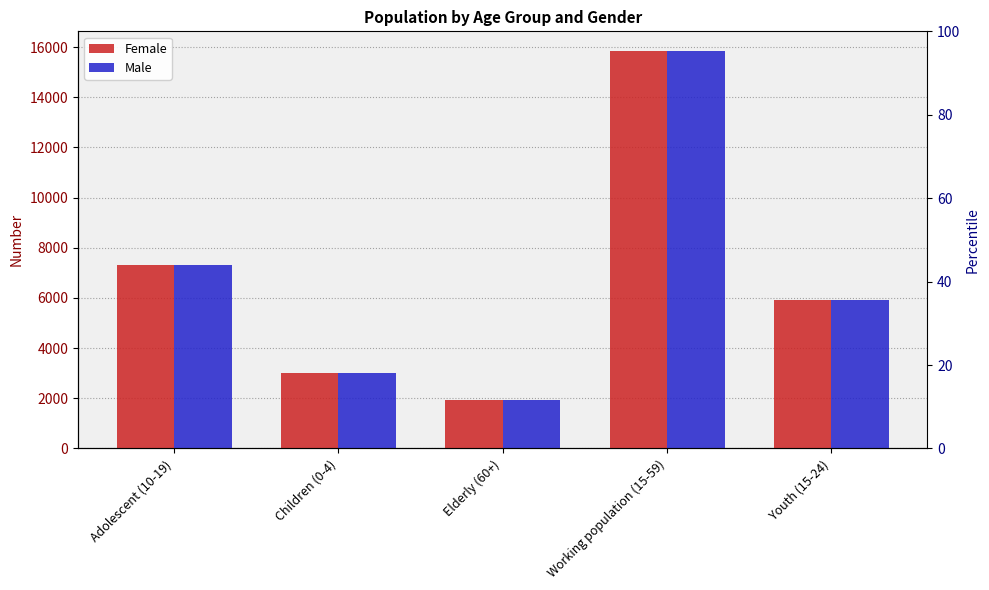

Reading left to right, transcribe all the data shown in this chart.

Female: 7312	3014	1913	15838	5928
Male: 7312	3014	1913	15838	5928